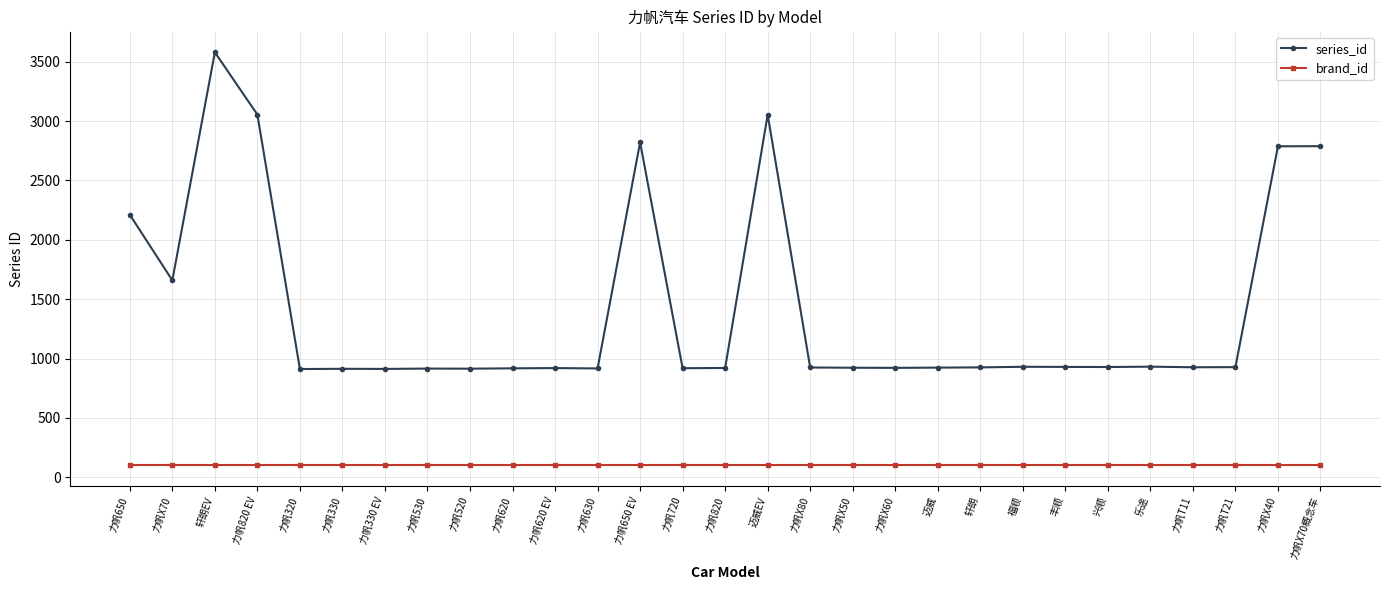

At how many categories does at least one series exceed 827?

29